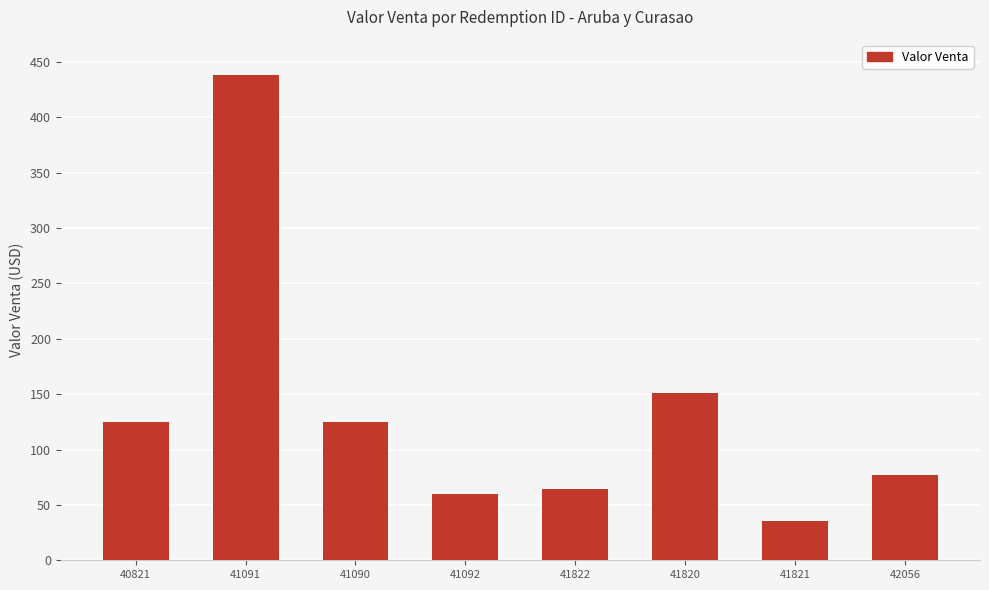

How many bars are there in total?

8